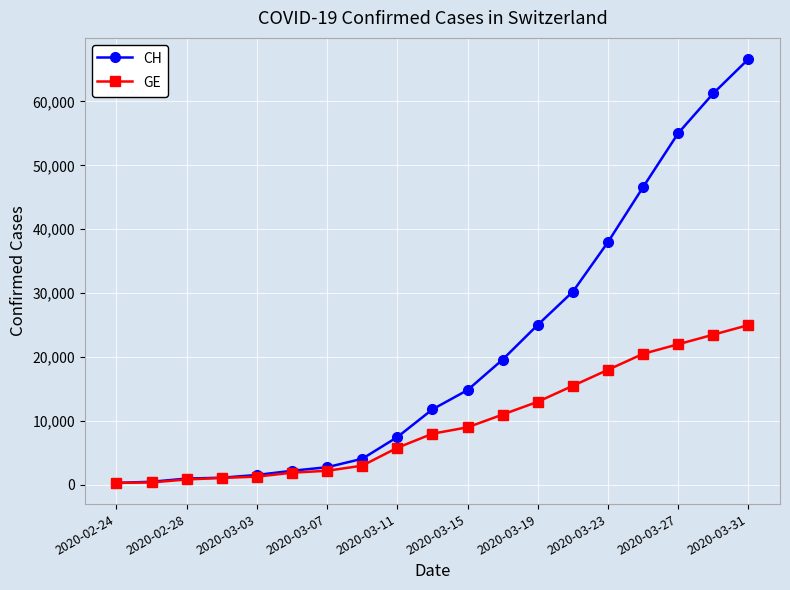

Which series has the largest total across all categories?

CH